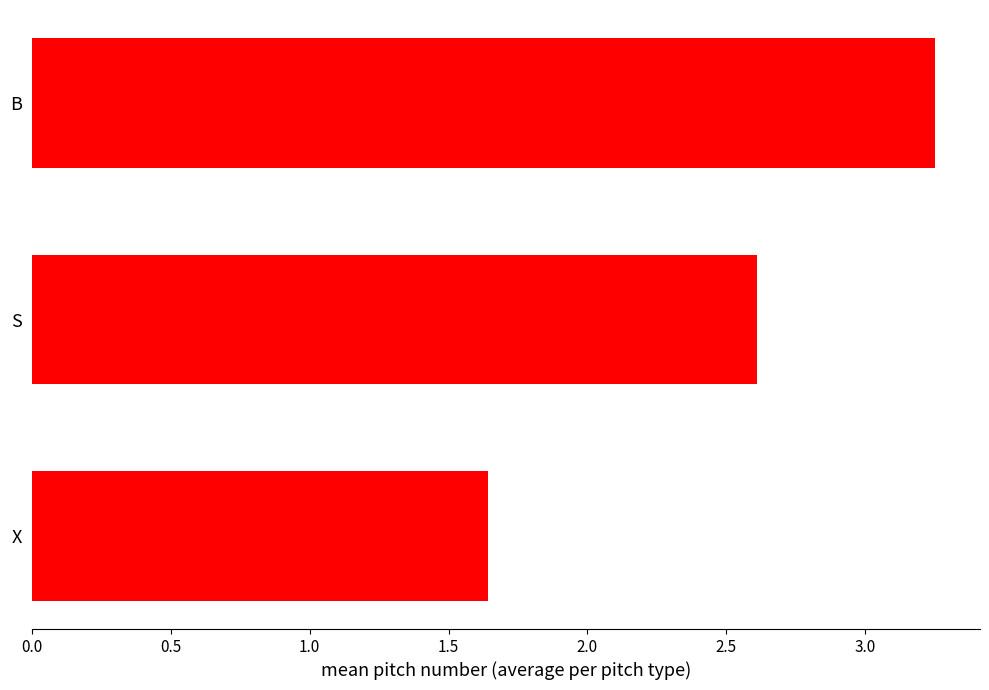

What is the change in value from B to X?

-1.6